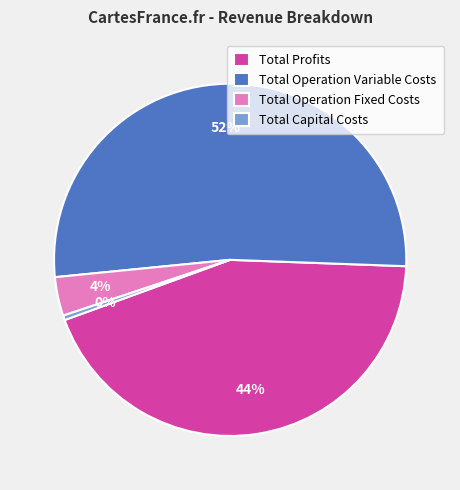

Is it true that Total Operation Variable Costs is 52% of the pie?

True